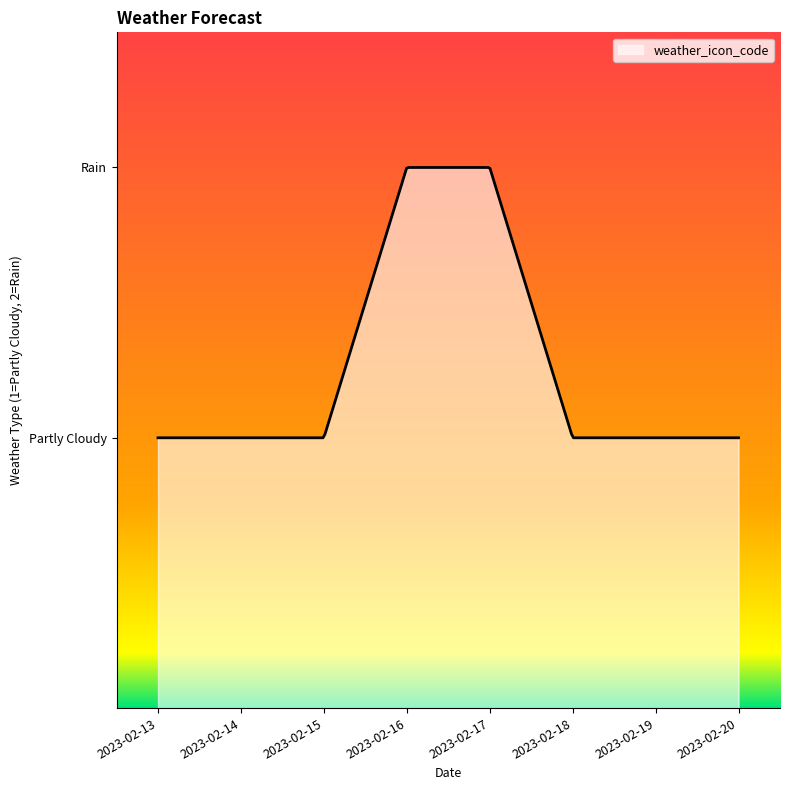

Reading left to right, what are all the values shown in this chart?

2023-02-13=1	2023-02-14=1	2023-02-15=1	2023-02-16=2	2023-02-17=2	2023-02-18=1	2023-02-19=1	2023-02-20=1